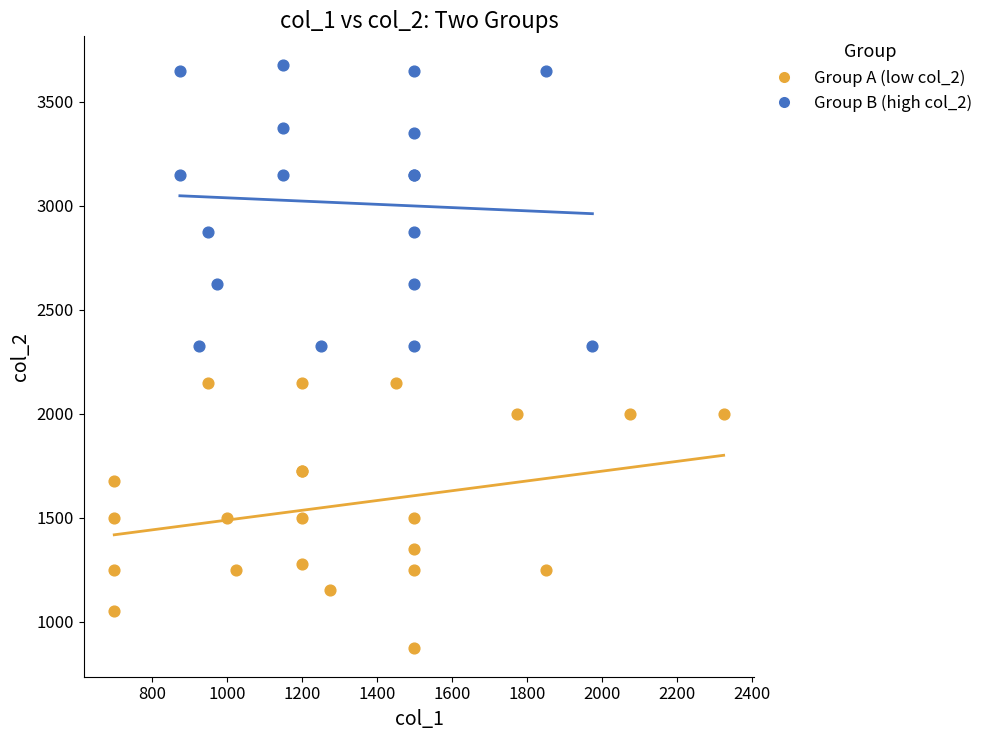

Which series reaches the minimum Y coordinate?

Group A (low col_2)